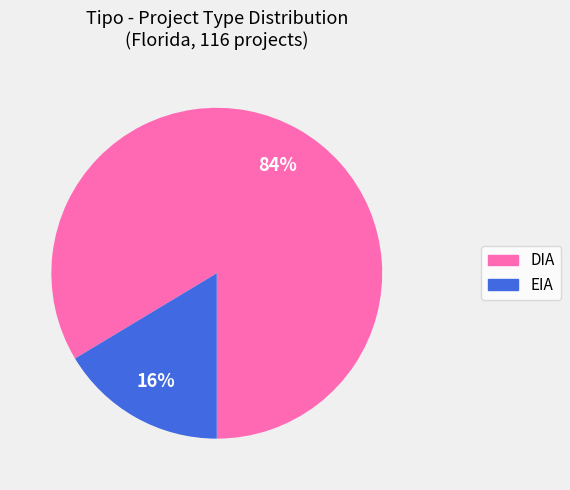

To the nearest percent, what is the average slice percentage?

50%